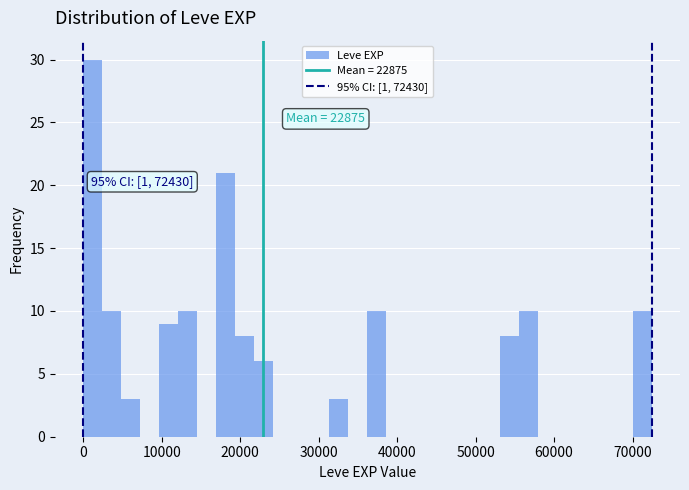

Around what value on the x-axis is the tallest bar? Give the approximate position of its centre, as read against the axis.

1000